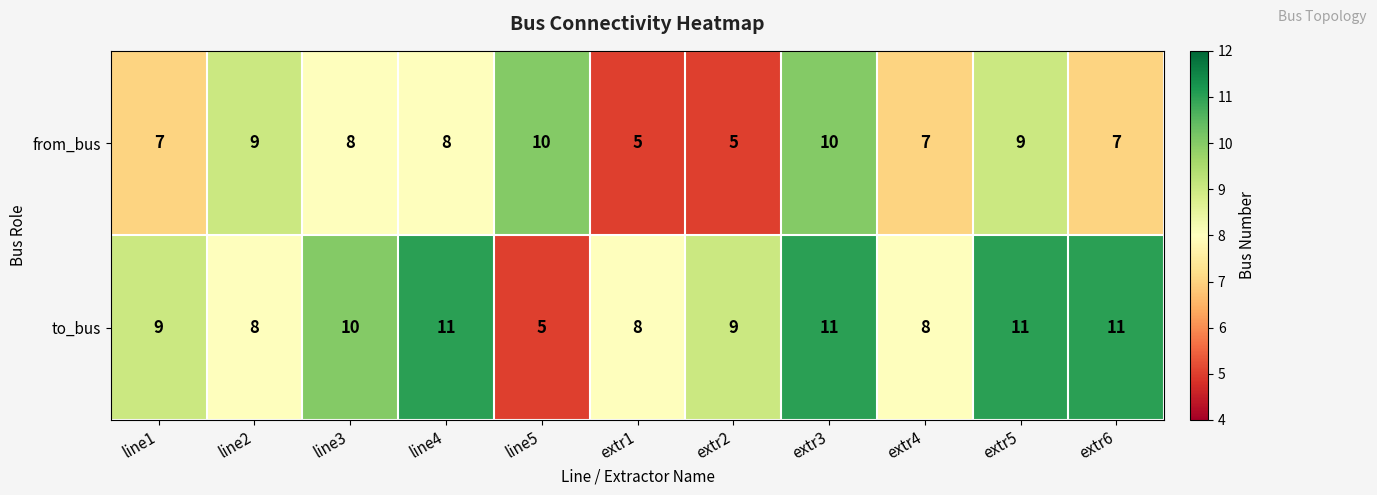

What is the total value across all series at line1?

16